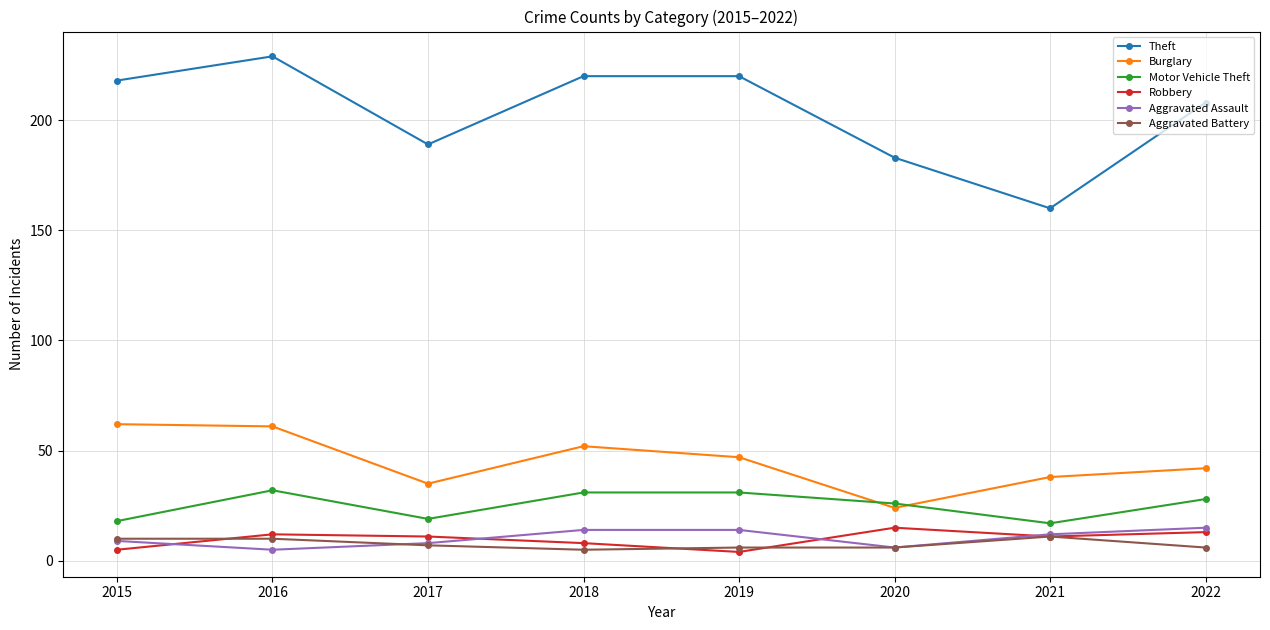

Is it true that Aggravated Assault equals 9 at 2015?

True